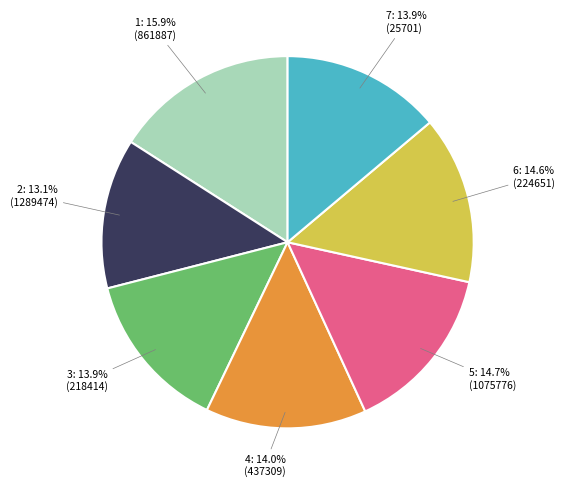

Does any single category account for the majority?

No